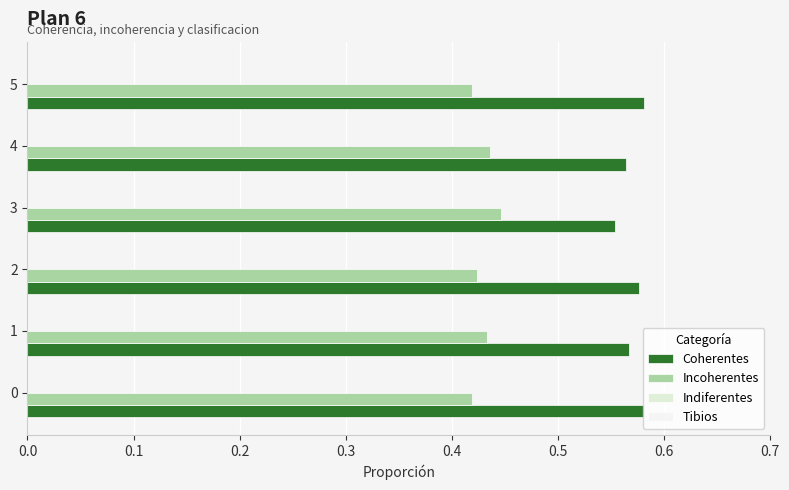

Count the number of categories in the chart.

6